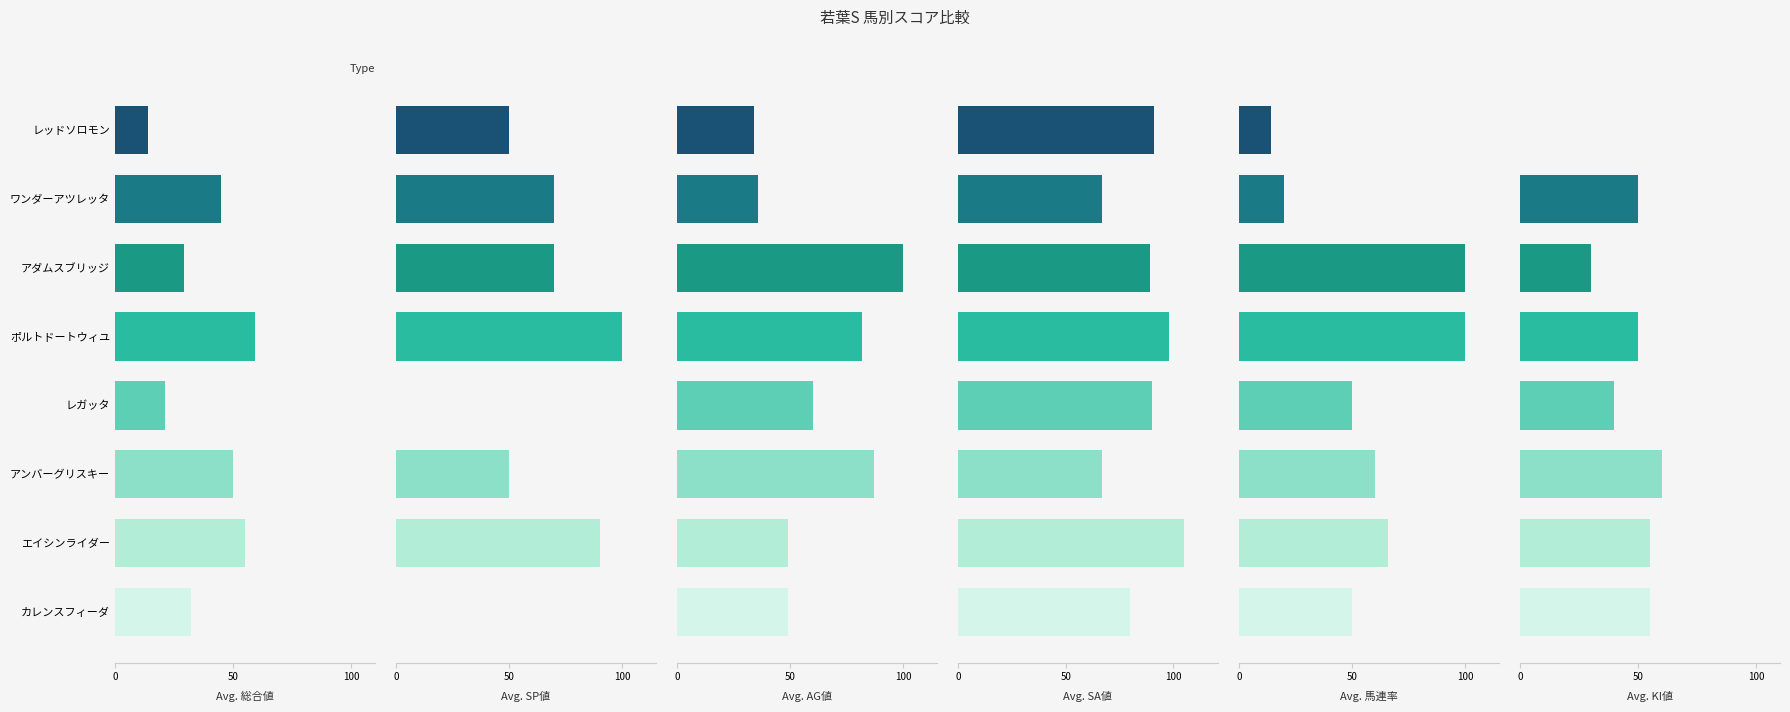

What is the average value of the KI 値 series?

42